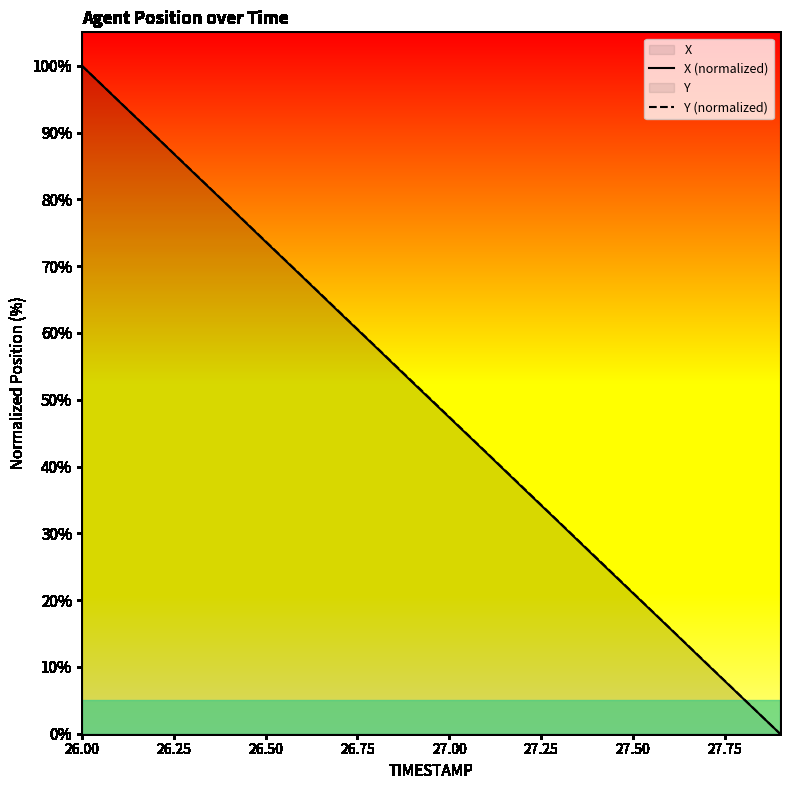

Which series has the widest spread of values?

X (normalized)